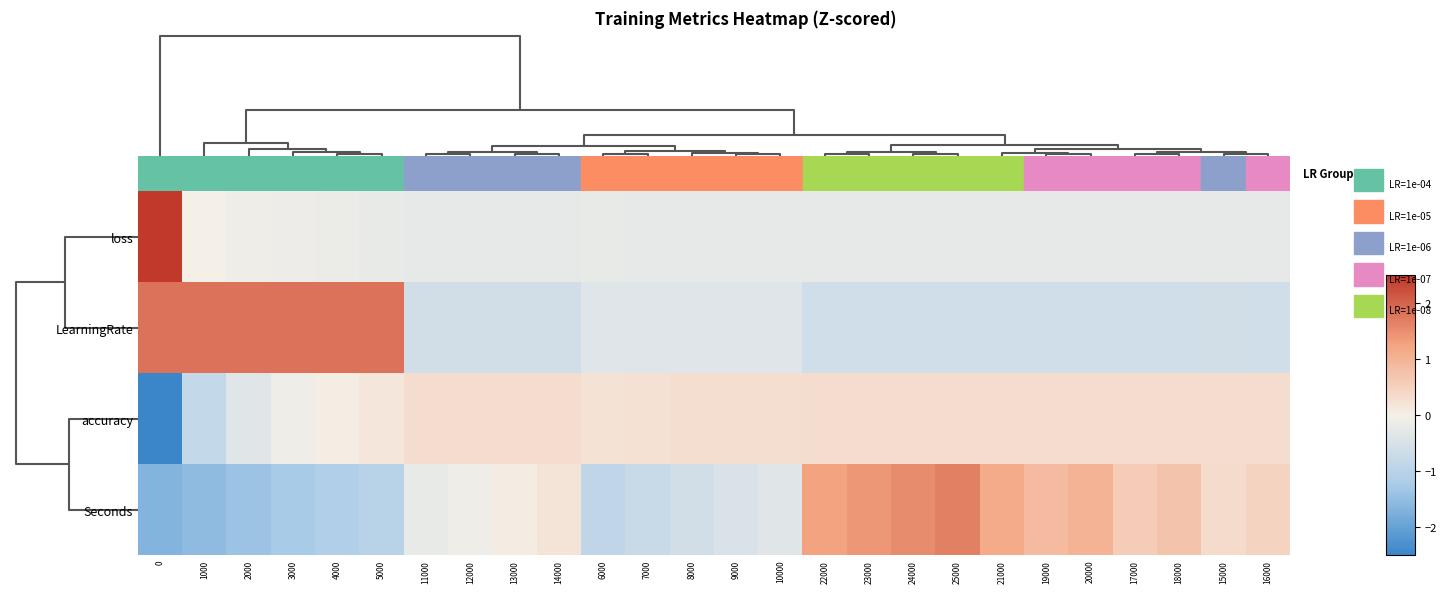

What is the maximum value shown in the chart?

5.0